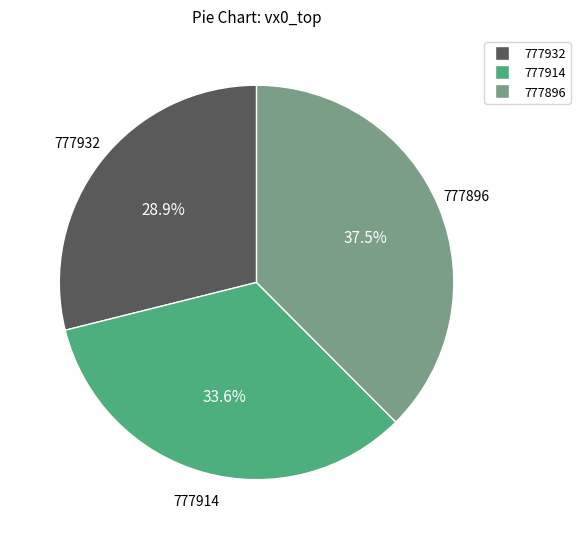

Rank the categories by value from lowest to highest.

777932, 777914, 777896